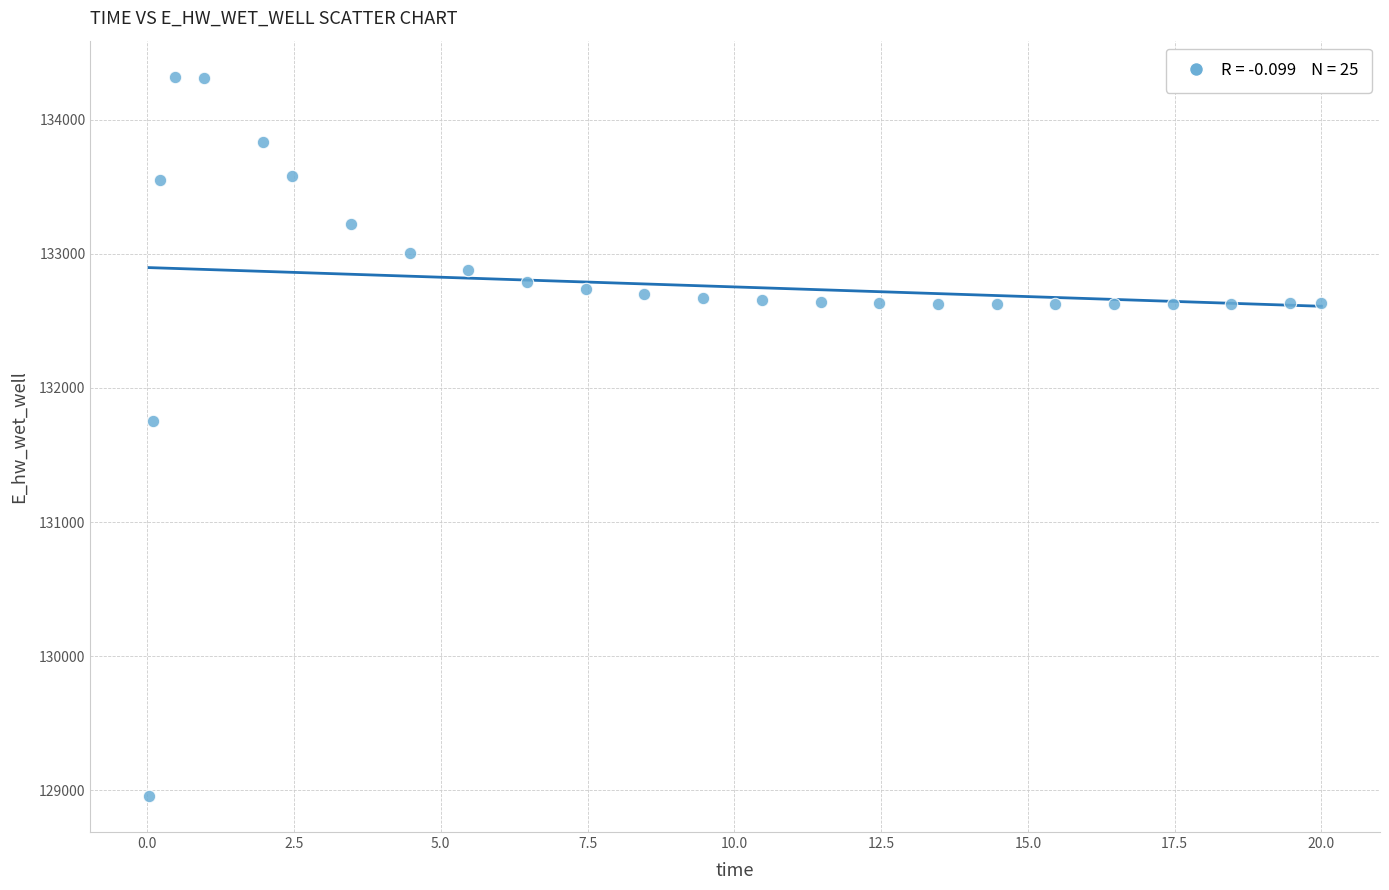

What is the range of X values (max minus min)?

20.0